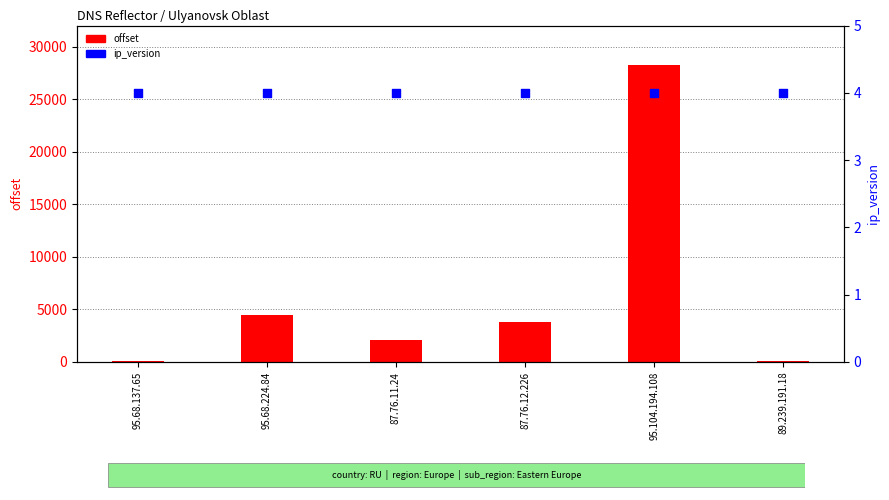

What is the total value across all series at 95.68.137.65?

63